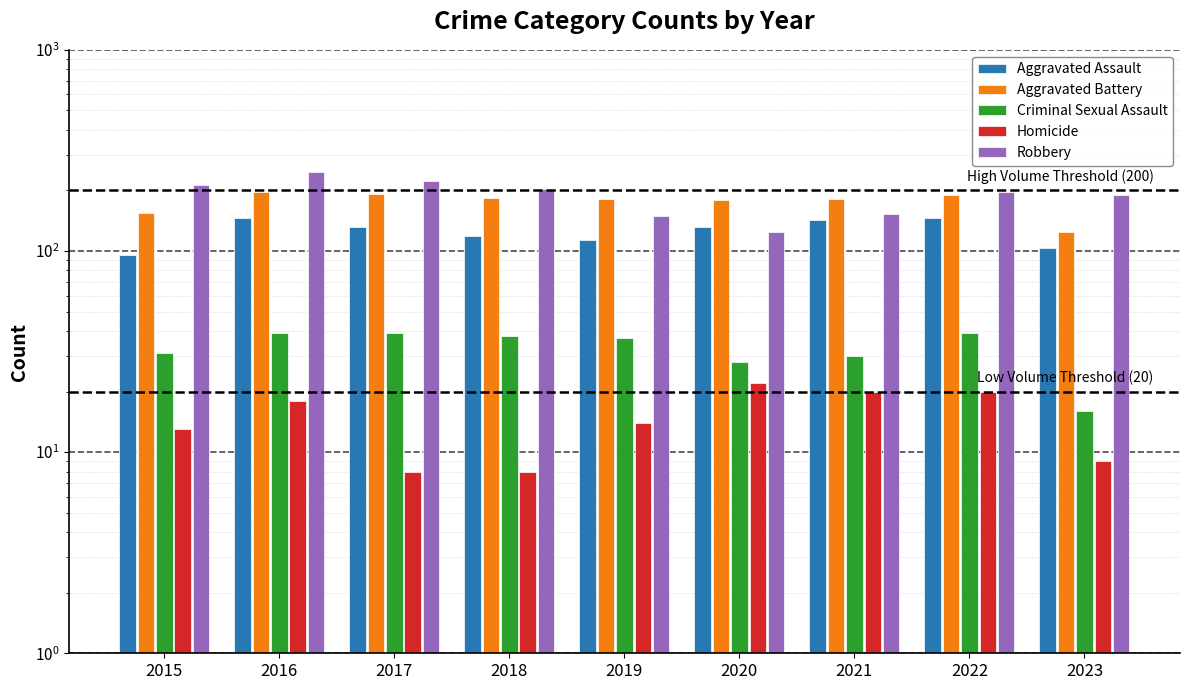

What are all the series names shown in the legend?

Aggravated Assault, Aggravated Battery, Criminal Sexual Assault, Homicide, Robbery